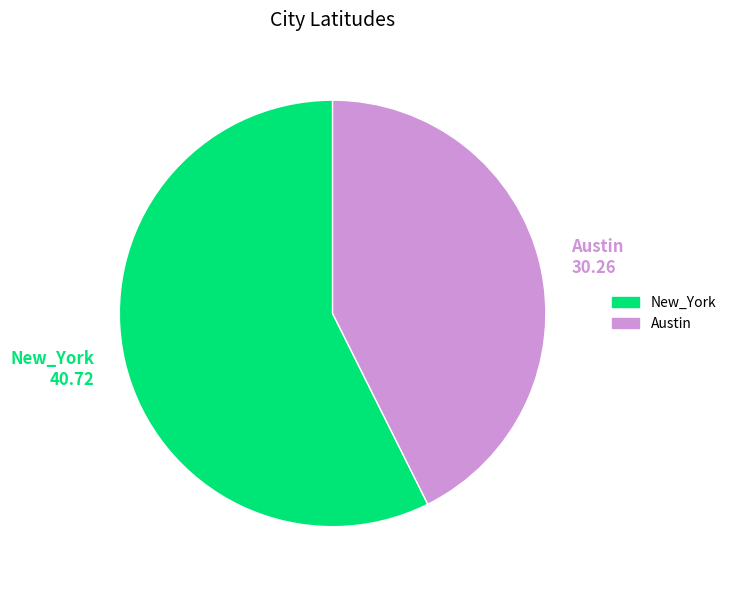

Is the sum of Austin and New_York greater than half?

Yes